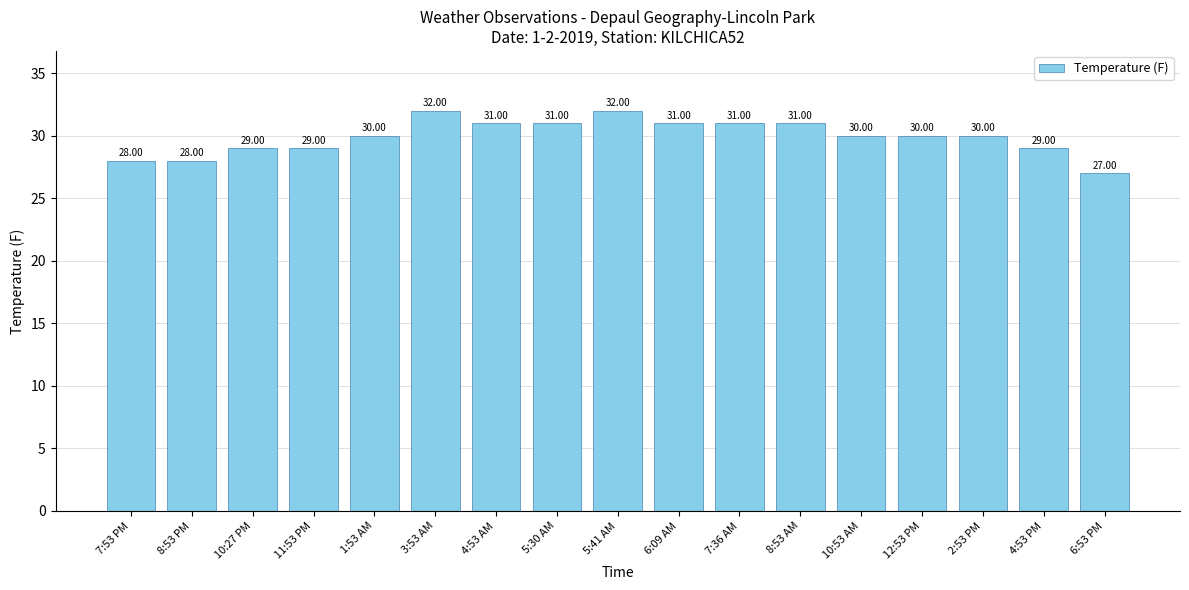

What is the smallest value displayed?

27